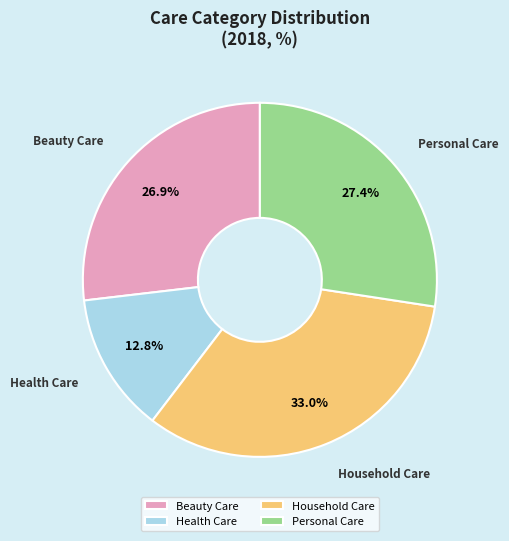

What is the smallest slice in the pie chart?

Health Care